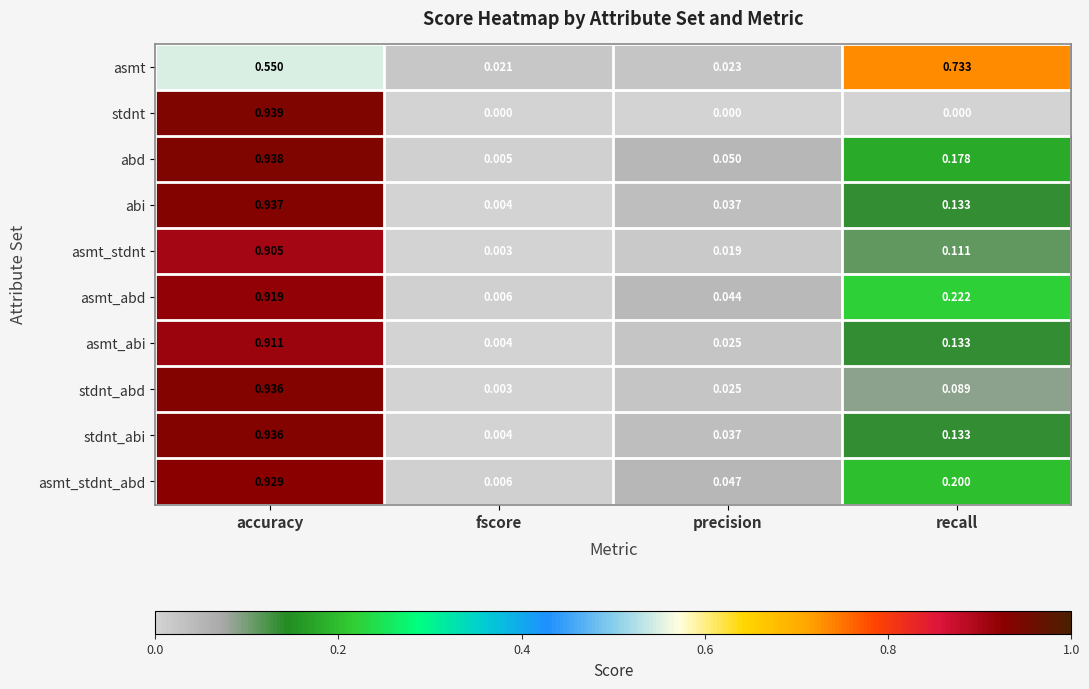

List the labels in order of asmt_abi value, smallest first.

fscore, precision, recall, accuracy